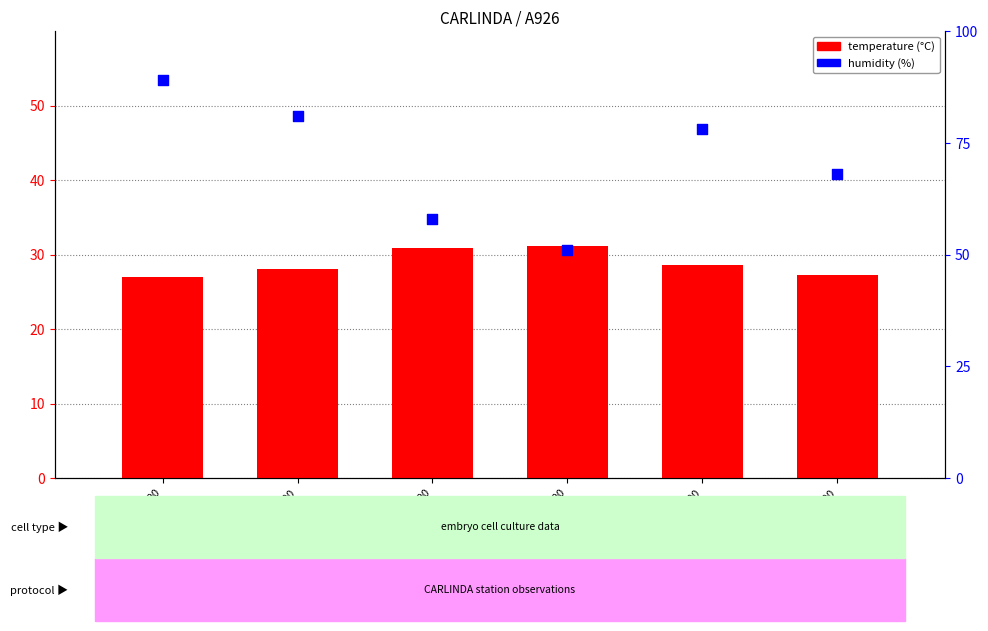

Which series has the largest Y range (max minus min)?

humidity (%)